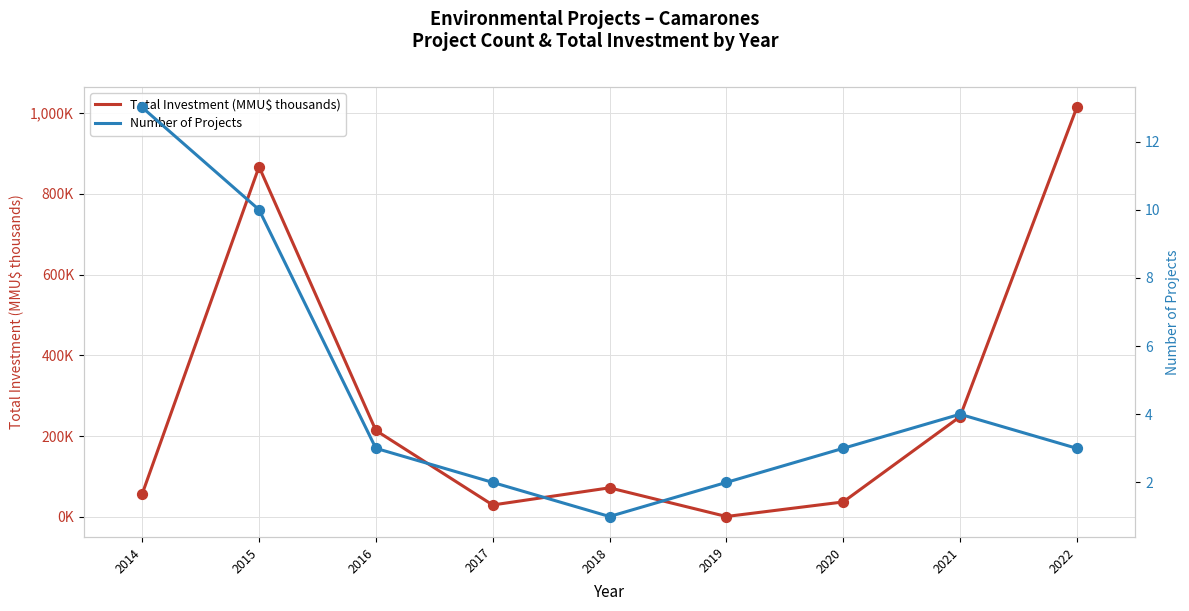

Which series contains the lowest Y value?

Total Investment (MMU$ thousands)